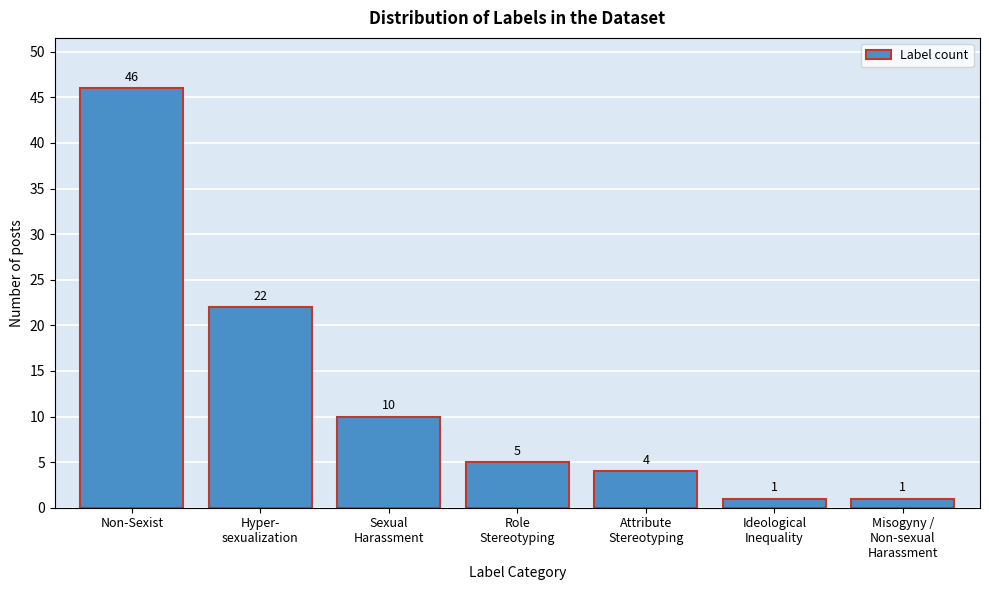

At which label does the data first exceed 5?

Non-Sexist